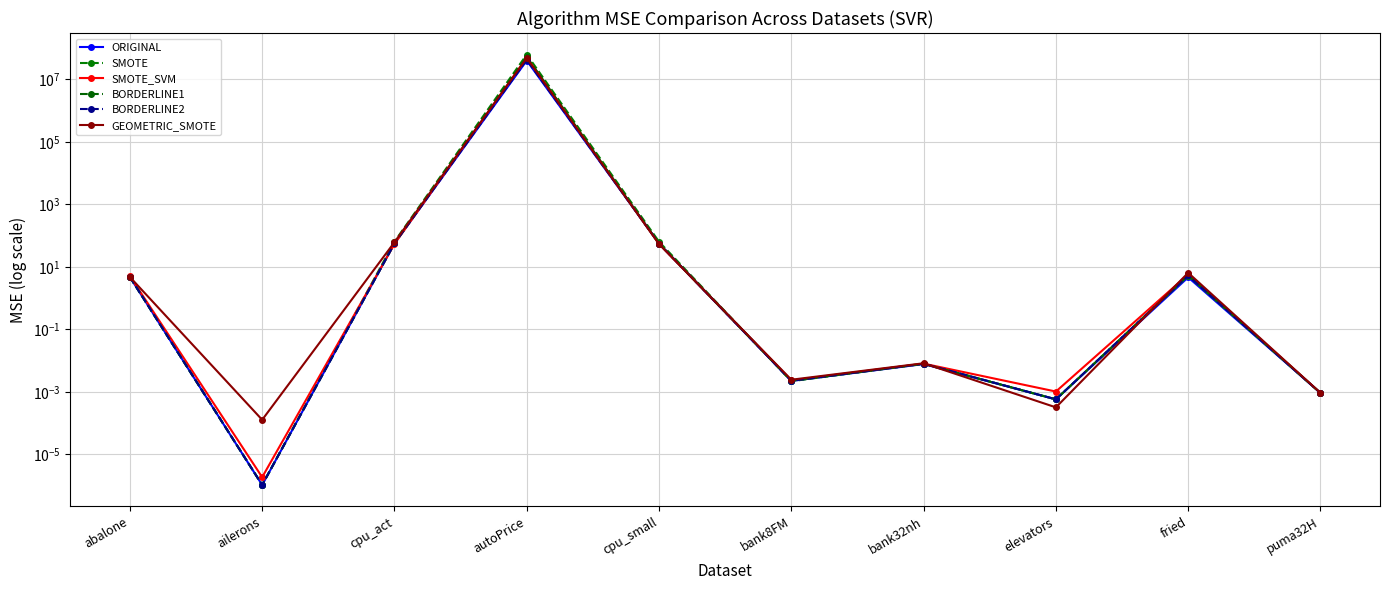

What are all the series names shown in the legend?

ORIGINAL, SMOTE, SMOTE_SVM, BORDERLINE1, BORDERLINE2, GEOMETRIC_SMOTE